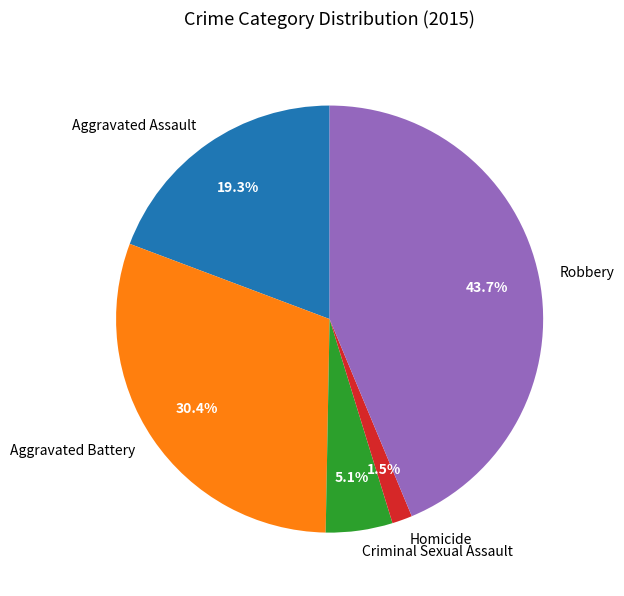

How many slices are in this pie chart?

5